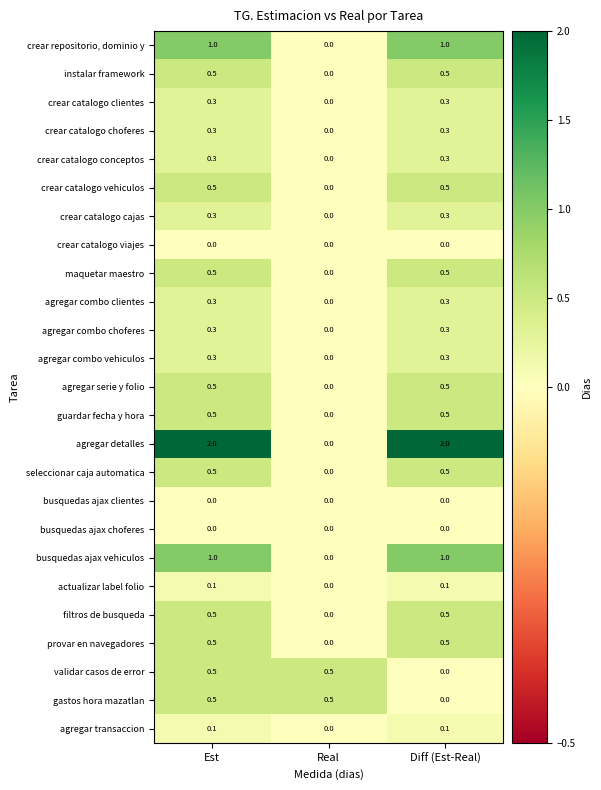

What is the spread (max minus min) of values at Est?

2.0